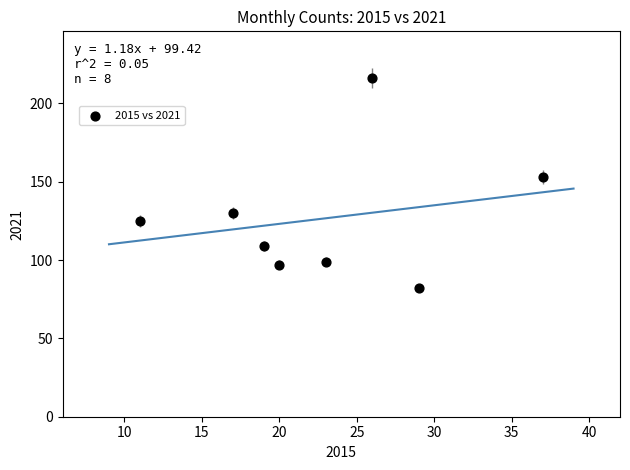

What Y value in the scatter plot is closest to 149?

153